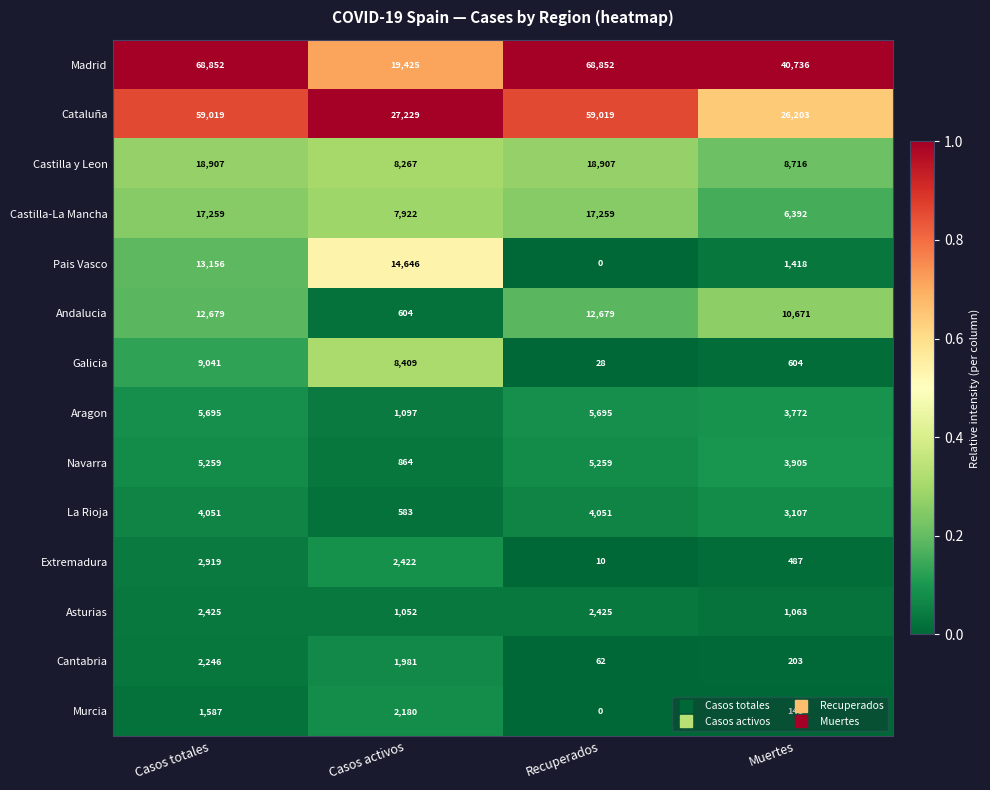

What is the difference between the highest and lowest values at Casos activos?

26646